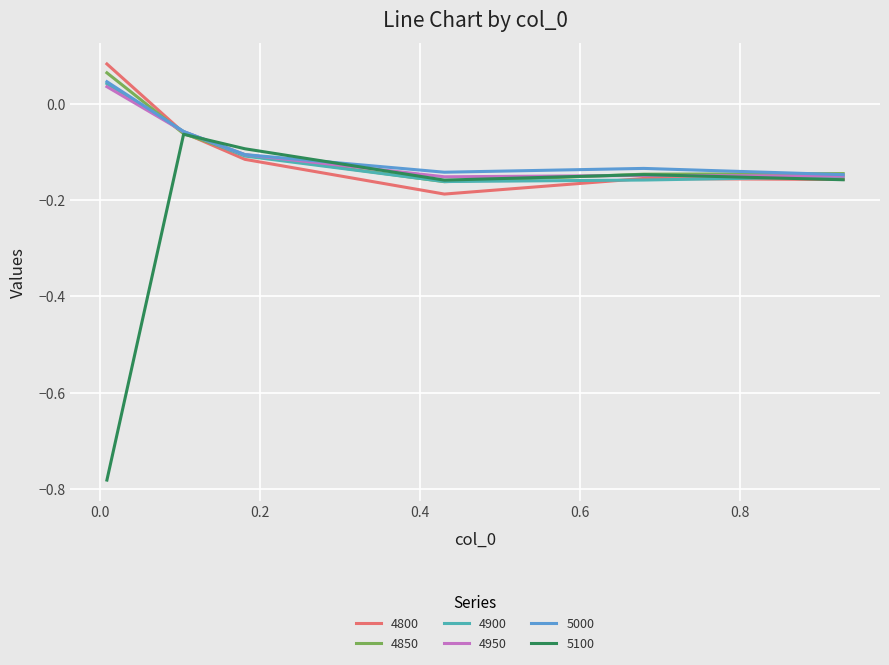

At how many categories does at least one series exceed 0?

1